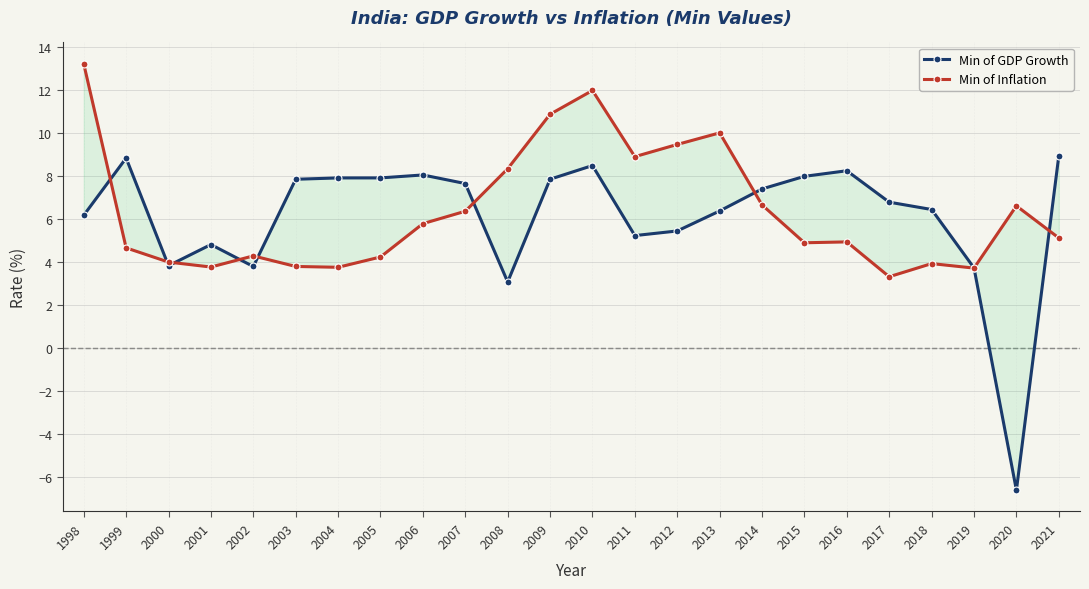

Reading left to right, list all the values displayed in this chart.

Min of GDP Growth: 1998=6.2	1999=8.8	2000=3.8	2001=4.8	2002=3.8	2003=7.9	2004=7.9	2005=7.9	2006=8.1	2007=7.7	2008=3.1	2009=7.9	2010=8.5	2011=5.2	2012=5.5	2013=6.4	2014=7.4	2015=8.0	2016=8.3	2017=6.8	2018=6.5	2019=3.7	2020=-6.6	2021=8.9
Min of Inflation: 1998=13.2	1999=4.7	2000=4.0	2001=3.8	2002=4.3	2003=3.8	2004=3.8	2005=4.2	2006=5.8	2007=6.4	2008=8.3	2009=10.9	2010=12.0	2011=8.9	2012=9.5	2013=10.0	2014=6.7	2015=4.9	2016=4.9	2017=3.3	2018=3.9	2019=3.7	2020=6.6	2021=5.1